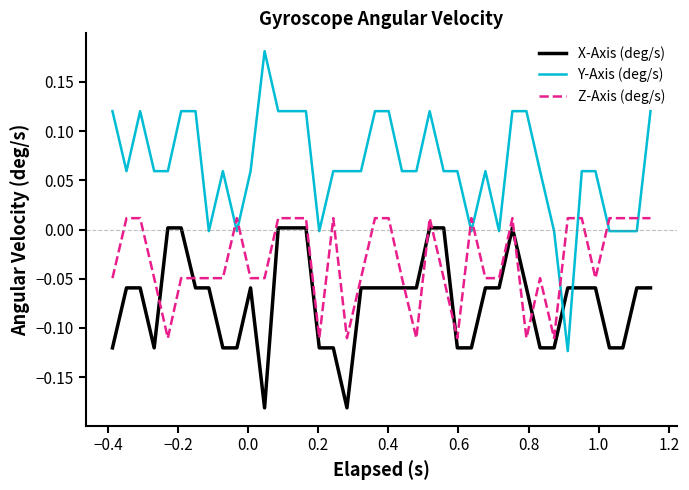

Which series has the largest range (max minus min)?

Y-Axis (deg/s)